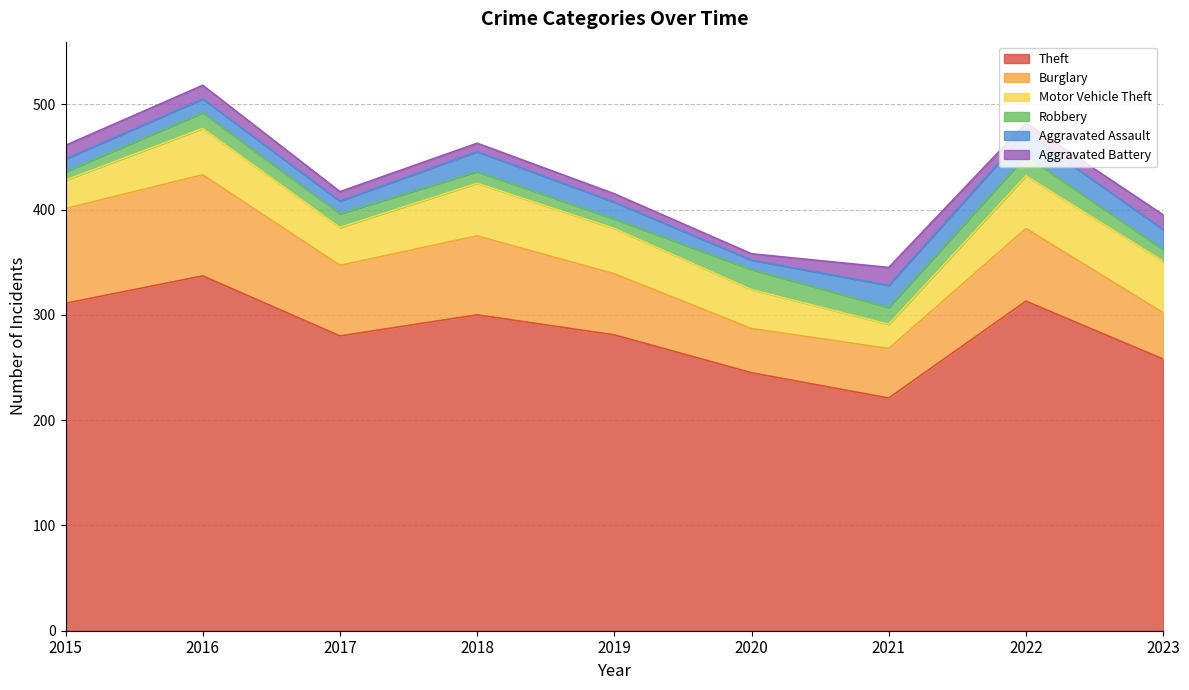

Where does the Robbery series first go above 13?

2016